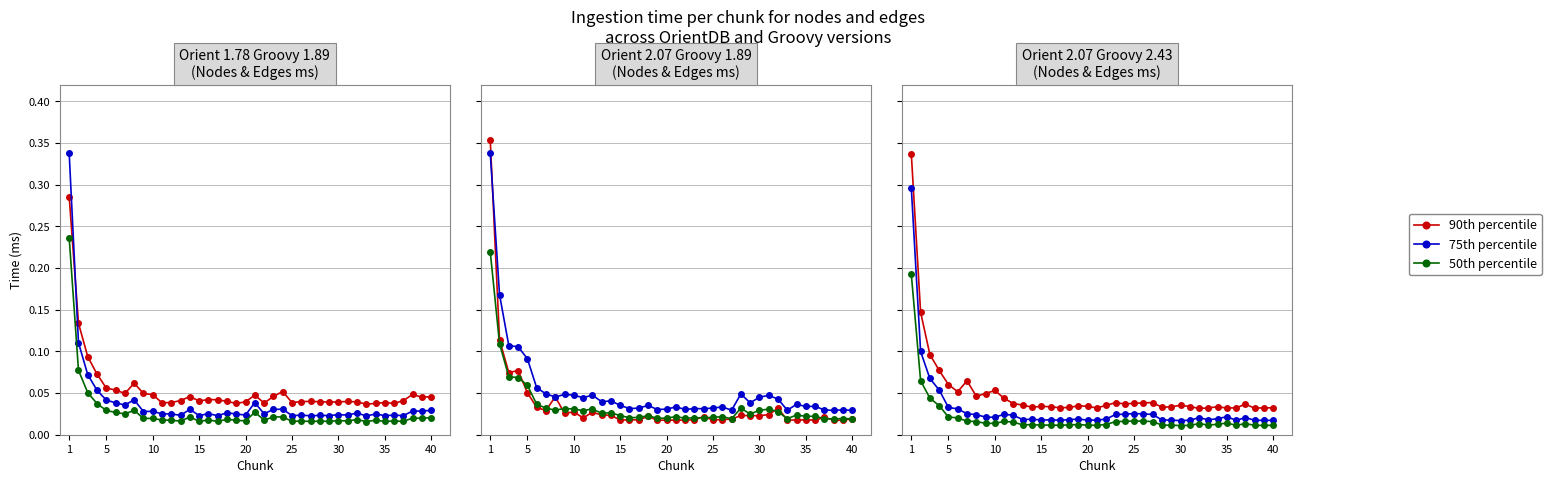

Is the value of 75th percentile at 20 greater than the value of 50th percentile at 23?

Yes